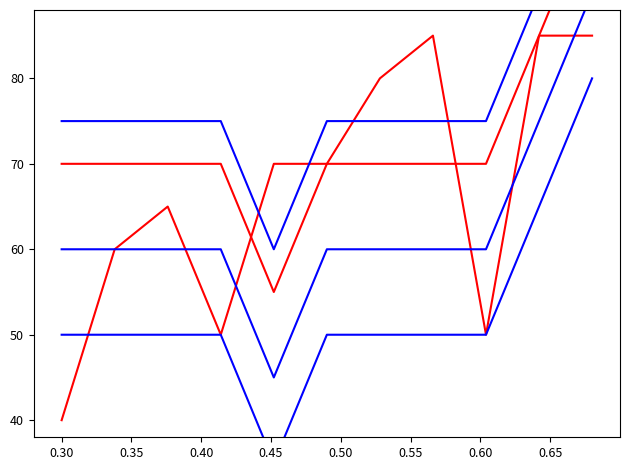

What is the sum of the Volumen values at 0.65 and 0.45?

135